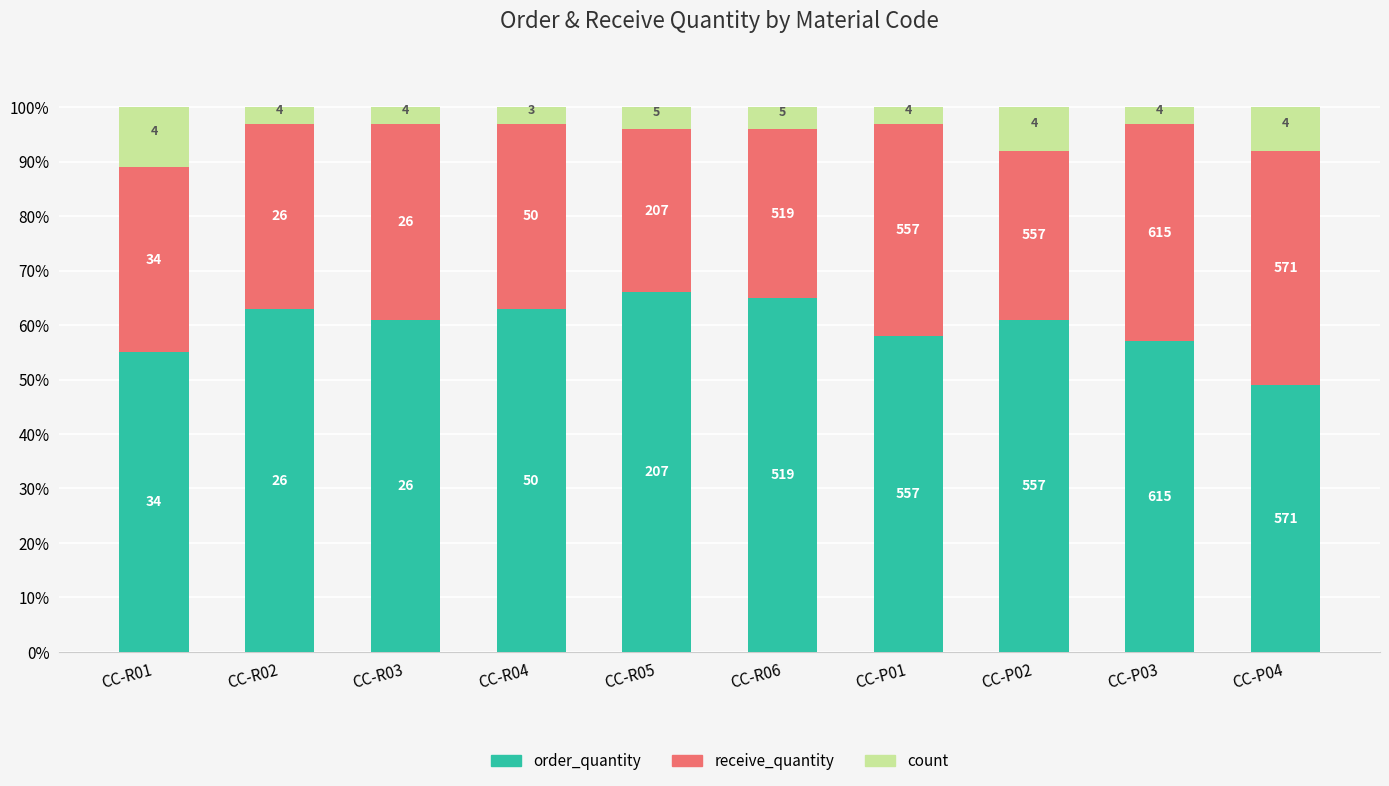

Count the count values in the range 3 to 8.

9